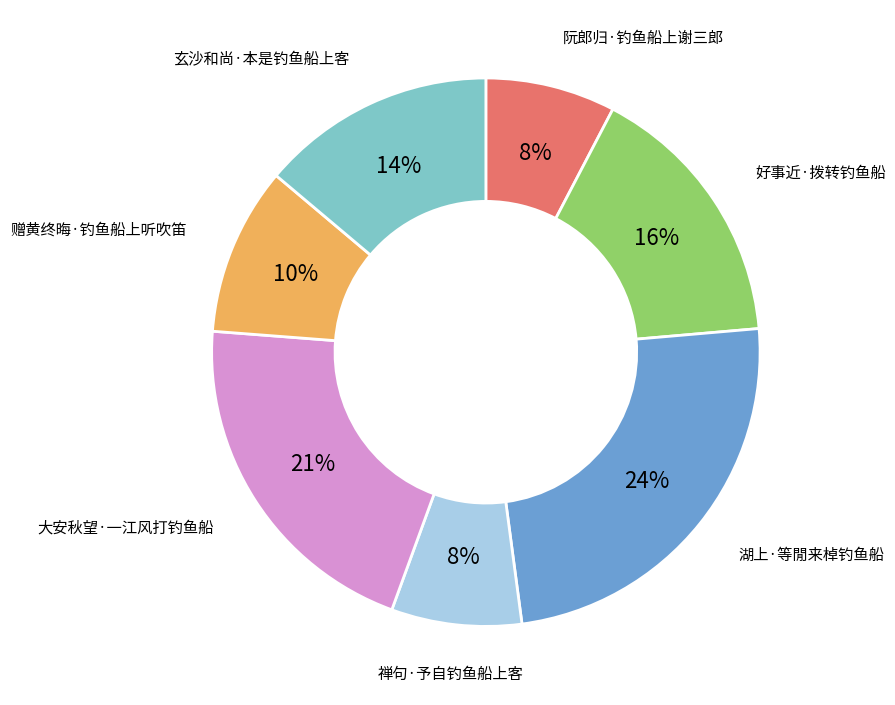

Is there any slice that represents more than half of the pie?

No